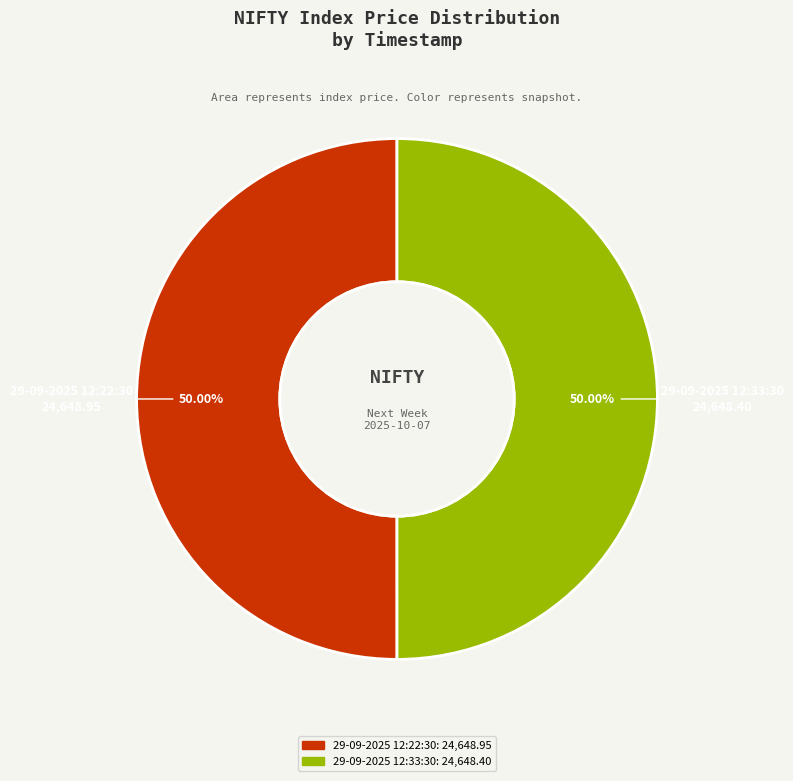

Is the sum of 29-09-2025 12:33:30 and 29-09-2025 12:22:30 greater than half?

Yes